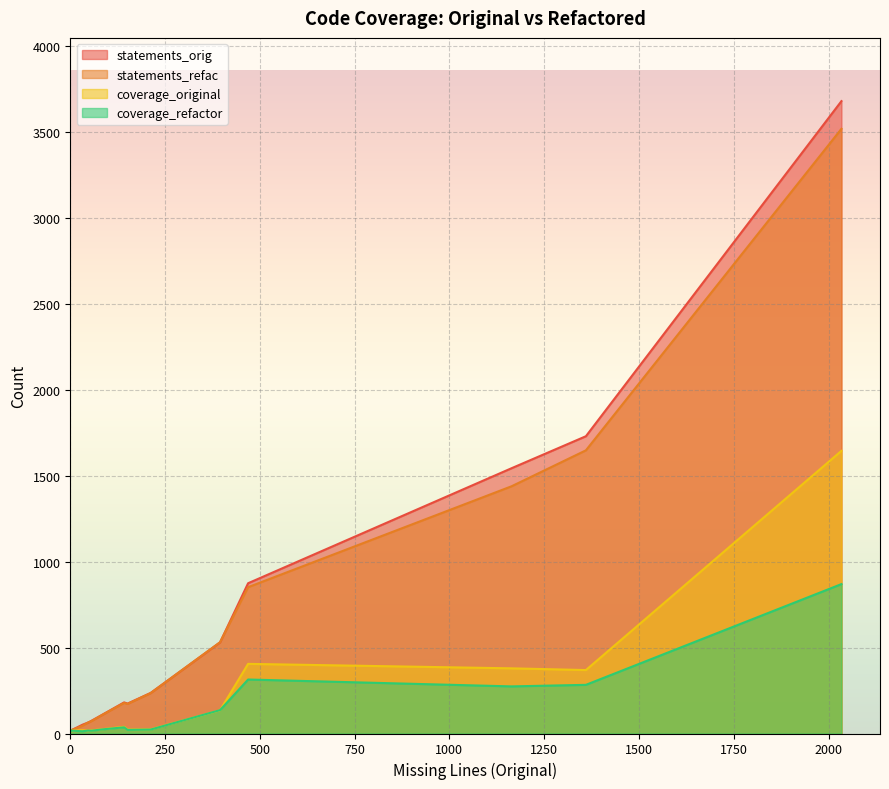

Between acitoolkit/__about__.py and acitoolkit/acitoolkit.py, which series saw the biggest shift?

statements_orig